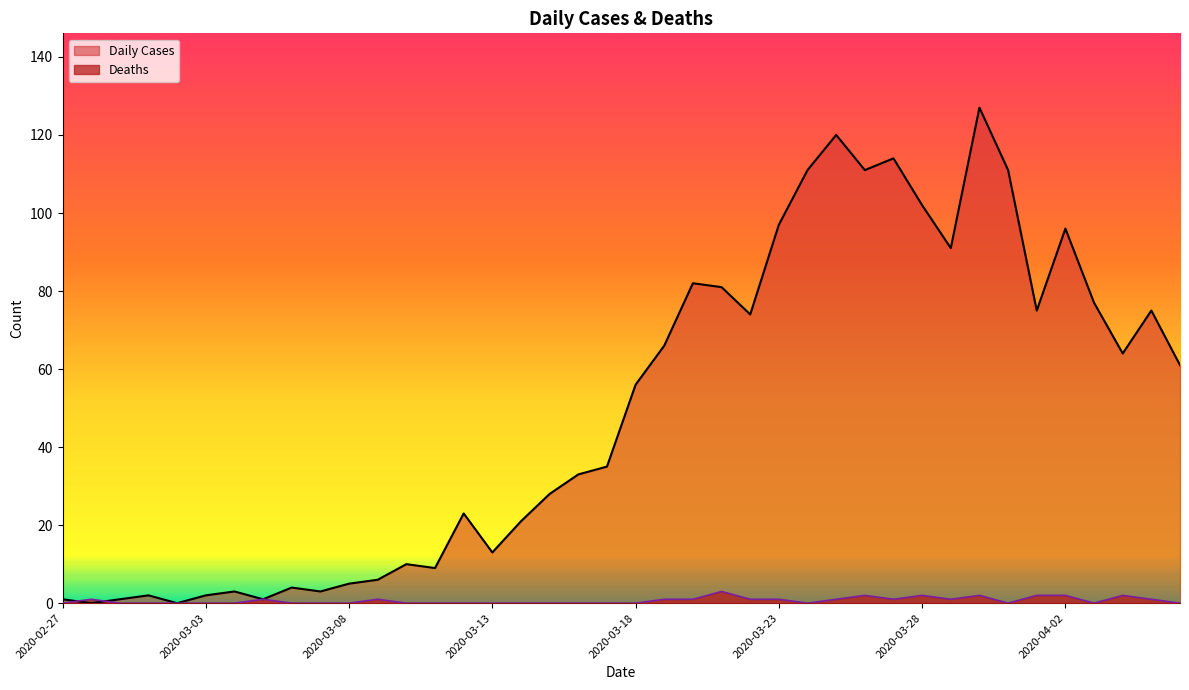

How many lines are shown in the chart?

2